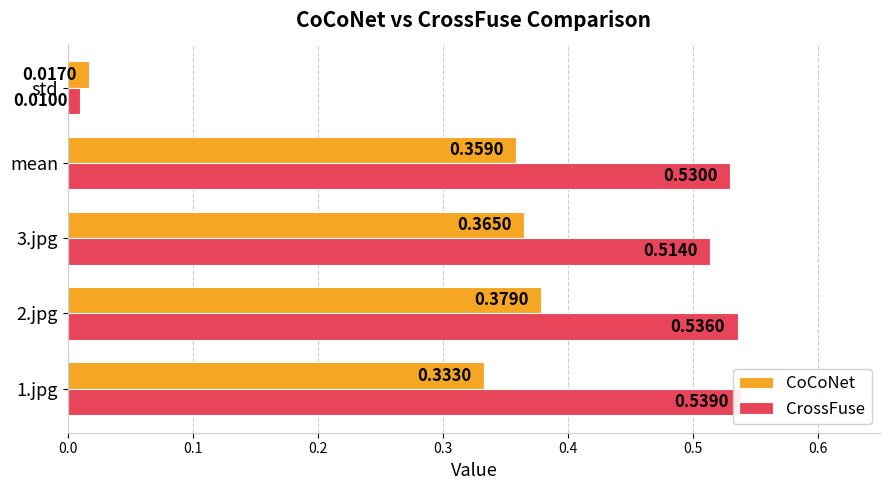

How many bars are there in total?

10